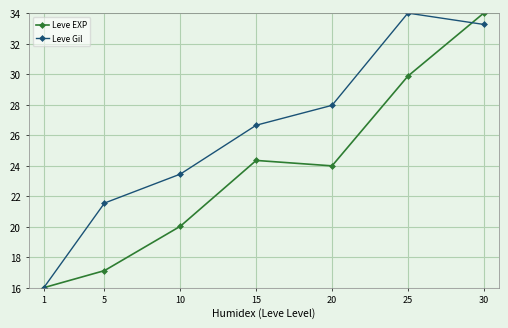

Is this an area chart (filled region under the line)?

No